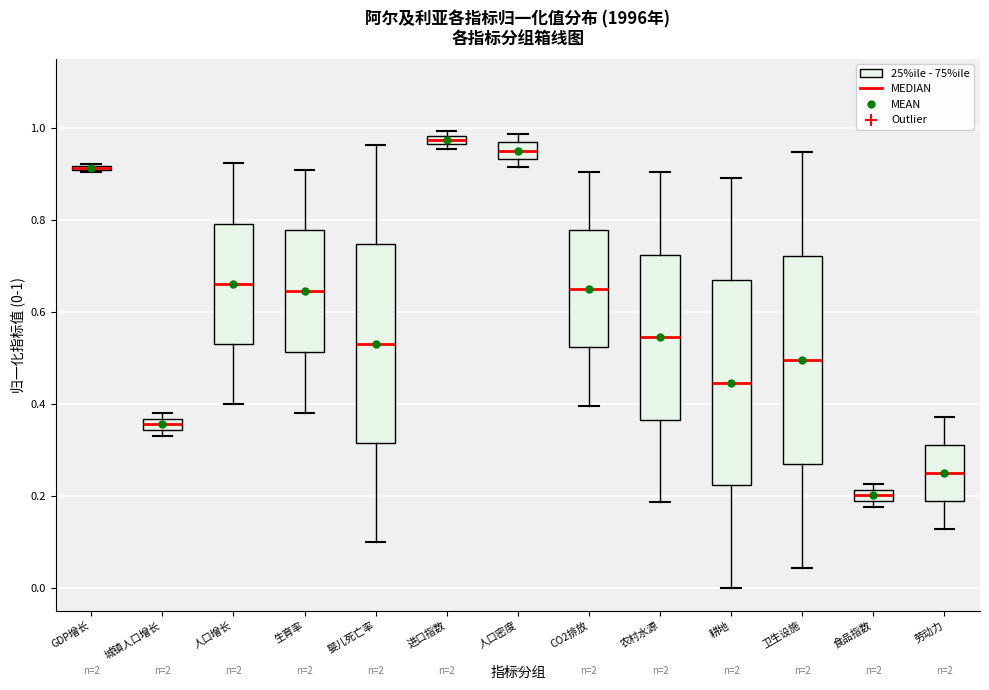

Where is the upper edge of the box for 人口密度 on the y-axis? The values are not printed on the chart, so give them approximately, as read against the axis.

0.96